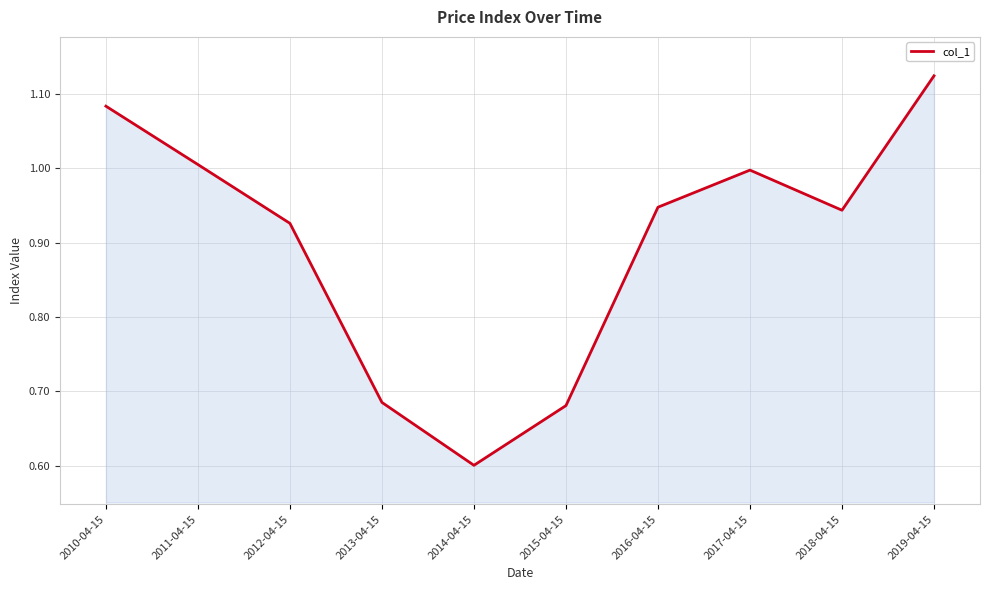

Does the chart have visible grid lines?

Yes